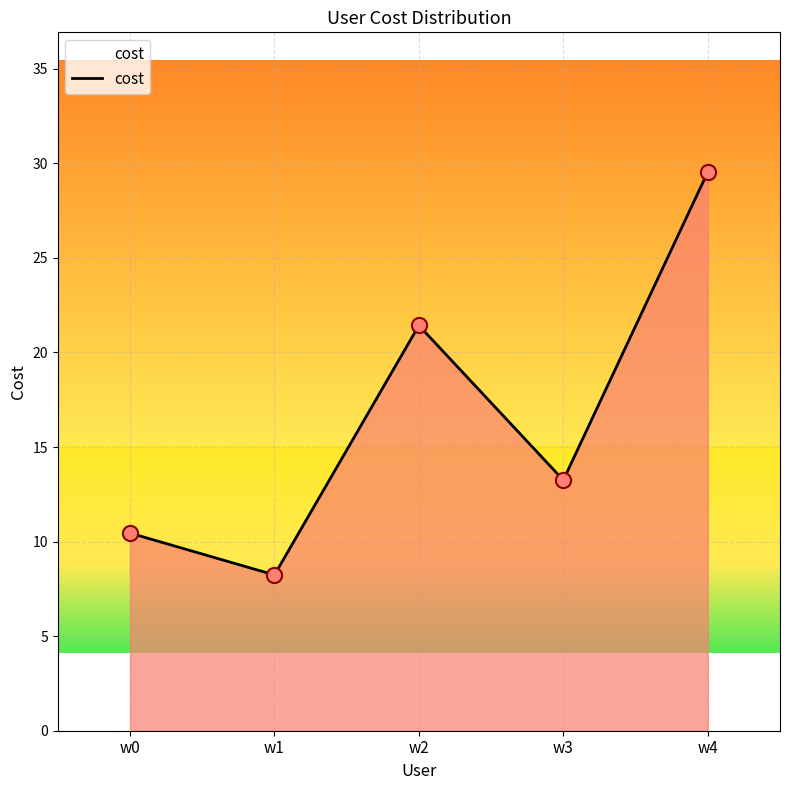

Which has a higher value, w1 or w2?

w2